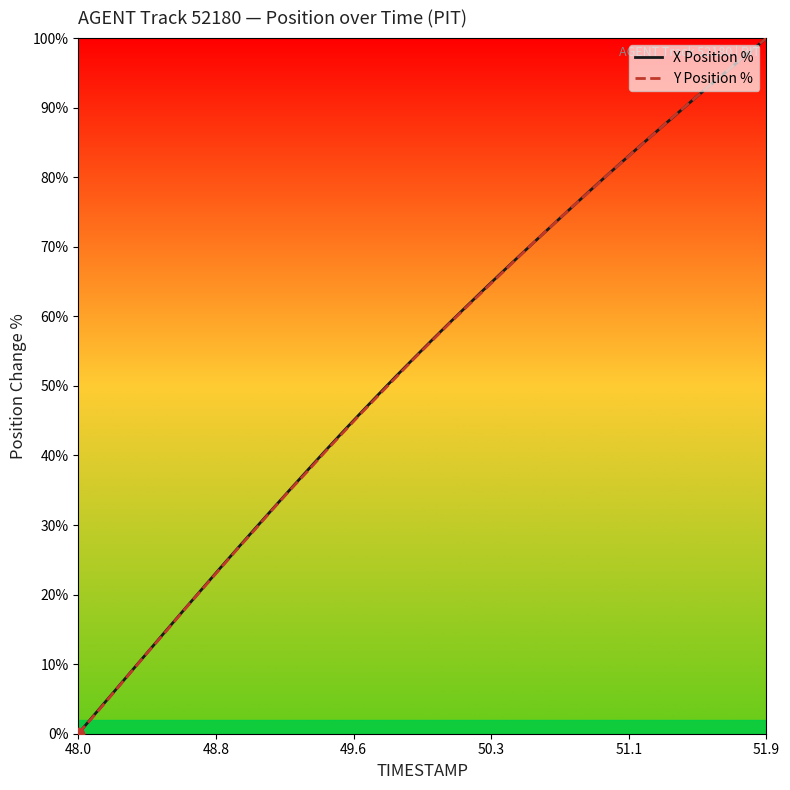

What is the greatest value displayed?

100.0